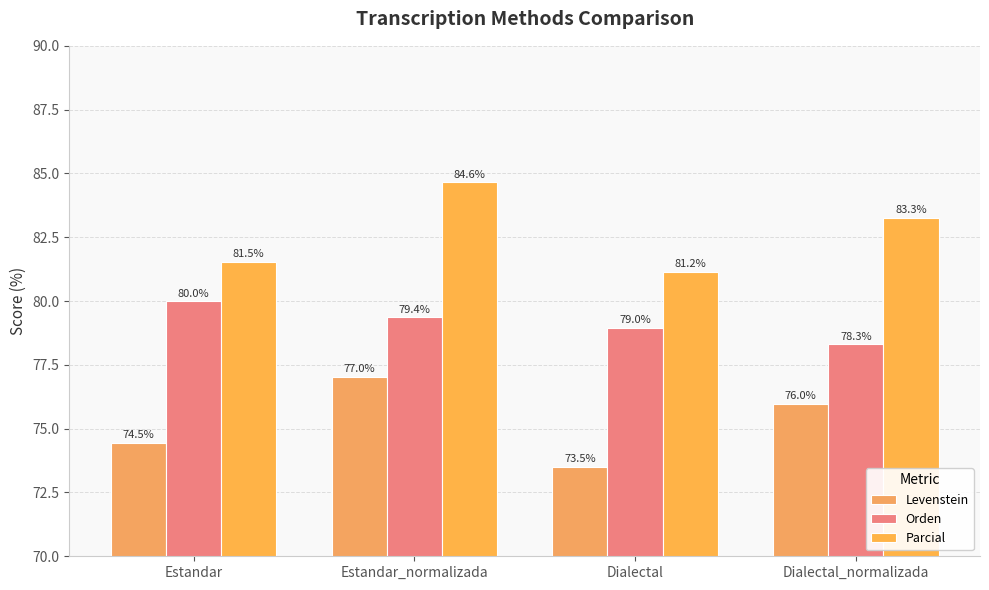

Reading left to right, list all the values displayed in this chart.

Levenstein: Estandar=74.5	Estandar_normalizada=77.0	Dialectal=73.5	Dialectal_normalizada=76.0
Orden: Estandar=80.0	Estandar_normalizada=79.4	Dialectal=79.0	Dialectal_normalizada=78.3
Parcial: Estandar=81.5	Estandar_normalizada=84.6	Dialectal=81.2	Dialectal_normalizada=83.3